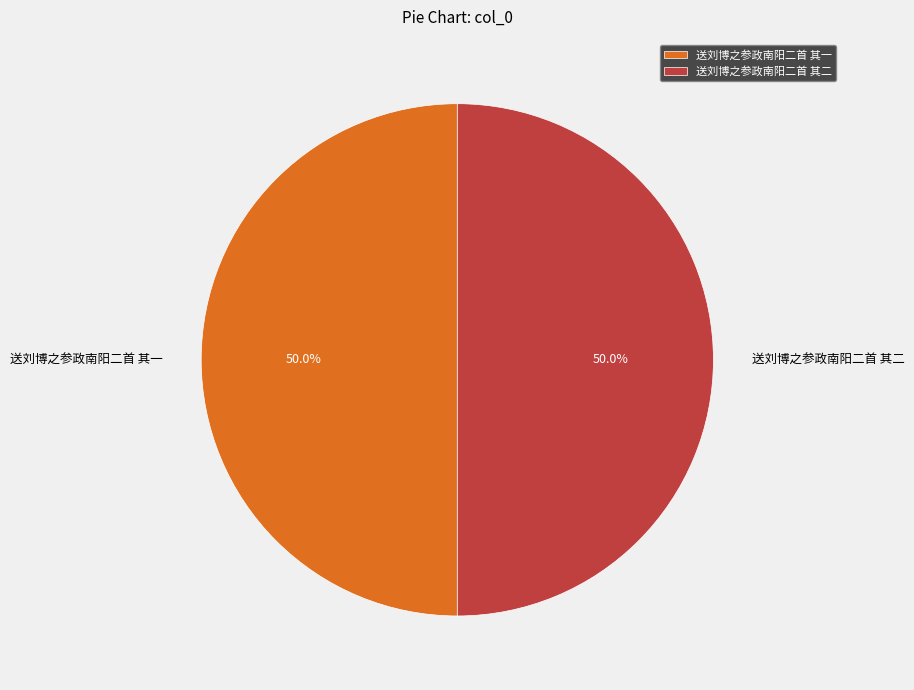

How many segments does this pie chart have?

2